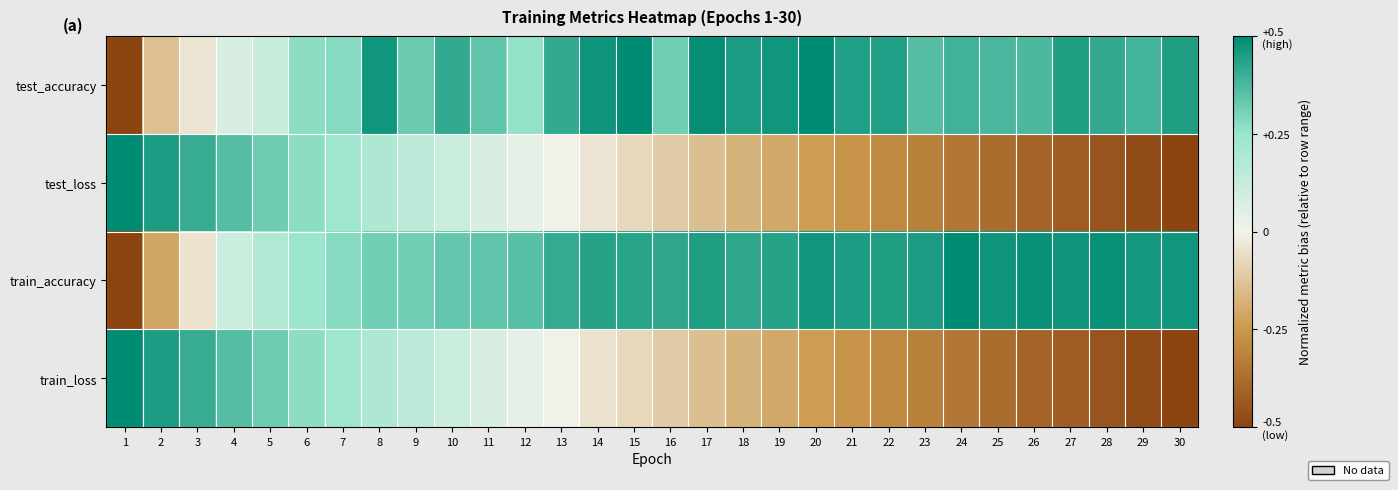

Which series changed the most between 10 and 30?

test_loss